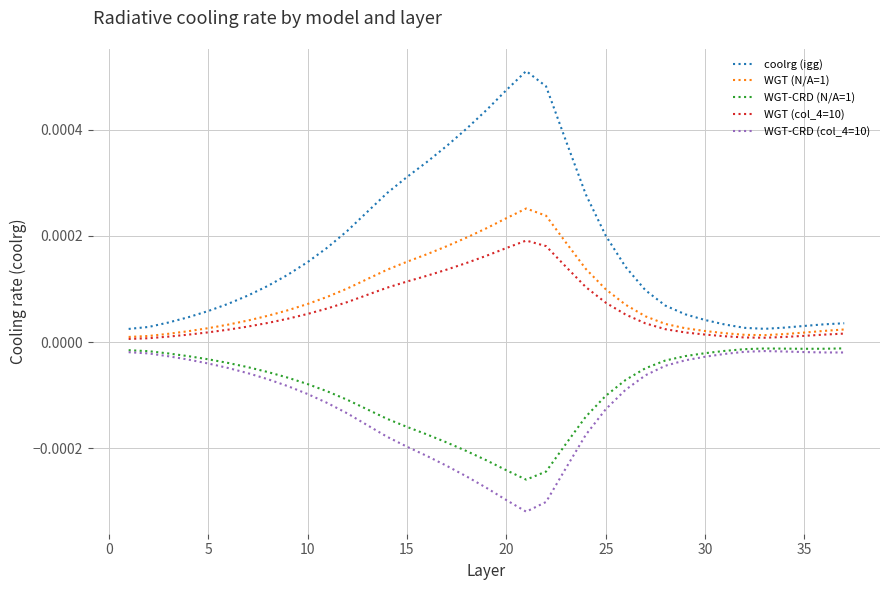

Which series has the largest total across all categories?

coolrg (igg)